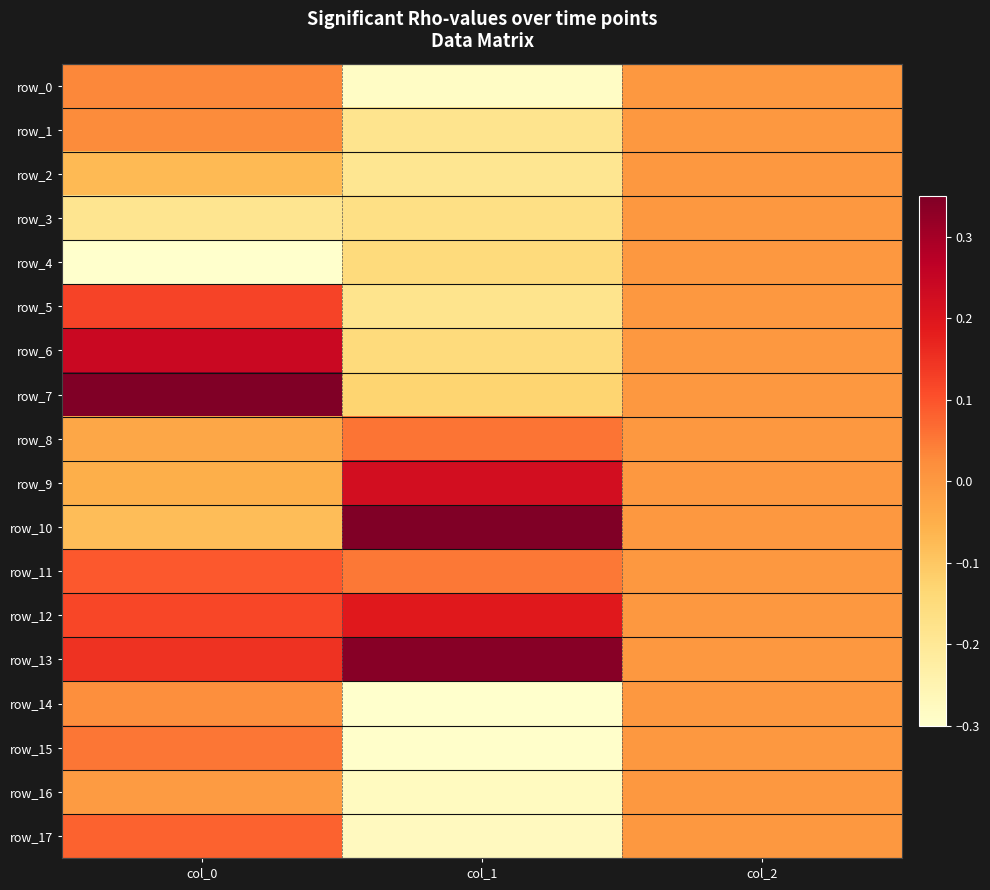

What is the difference between the highest and lowest values at col_0?

0.7